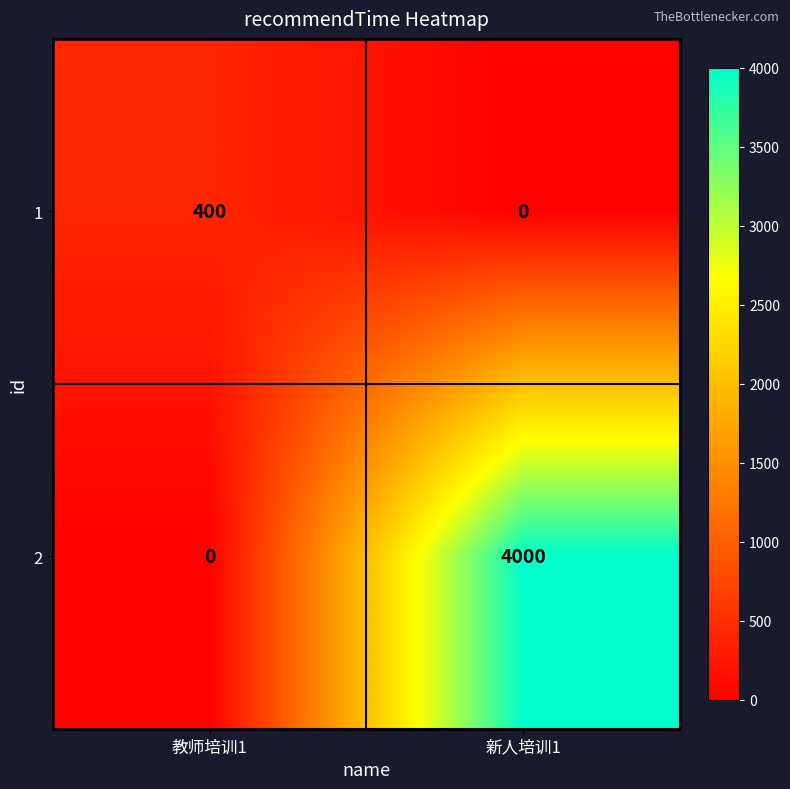

Rank the series by their average value, from highest to lowest.

2, 1